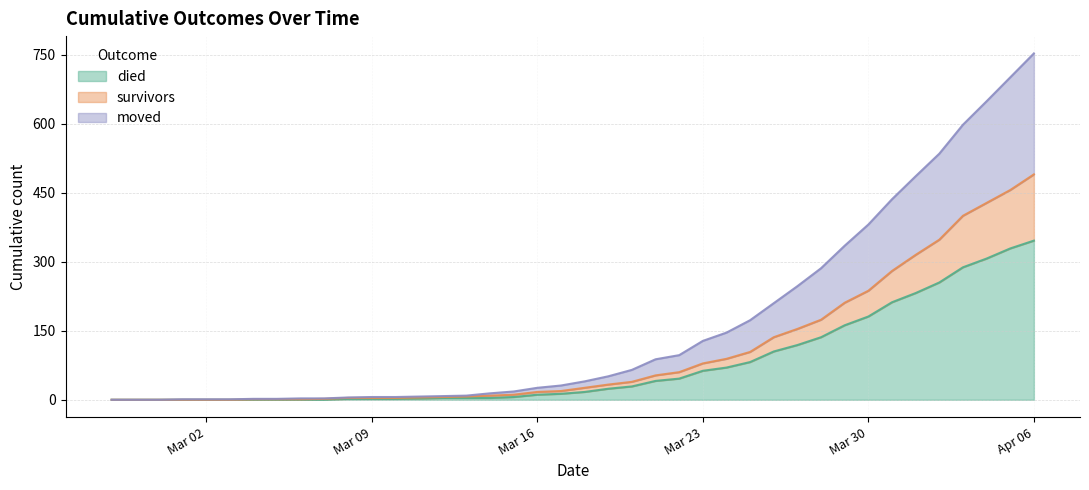

Is the value of moved at 2020-03-18 greater than the value of survivors at 2020-04-04?

No